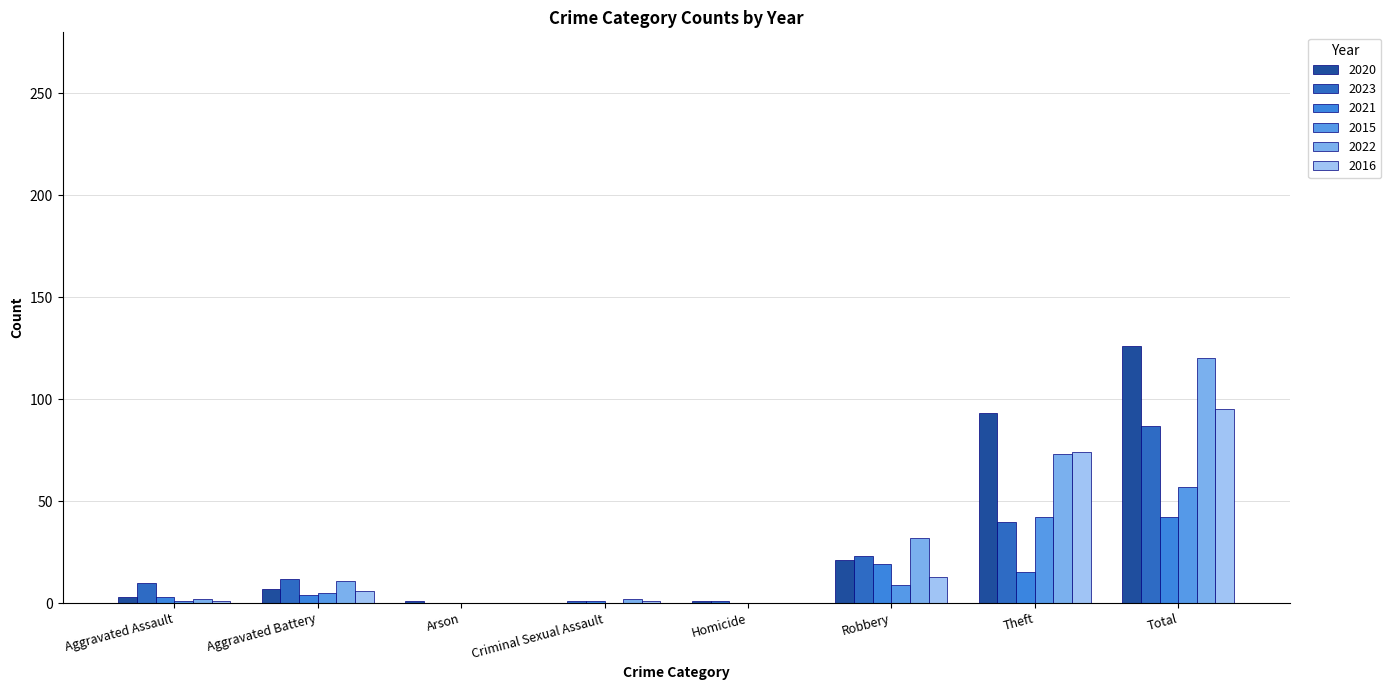

Count the number of categories in the chart.

8